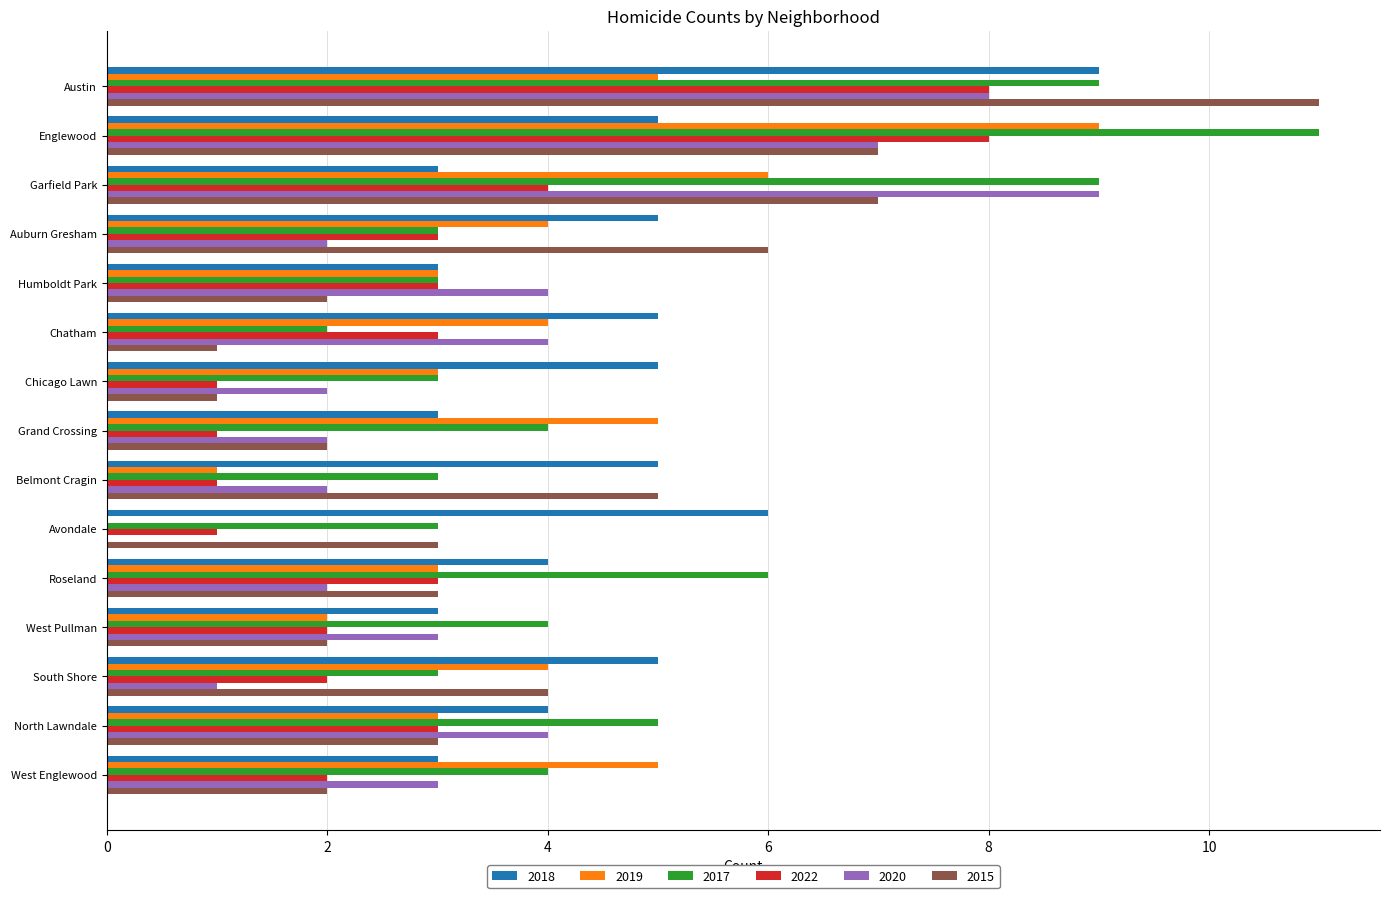

The 2022 series shows 3 at Chatham. True or false?

True